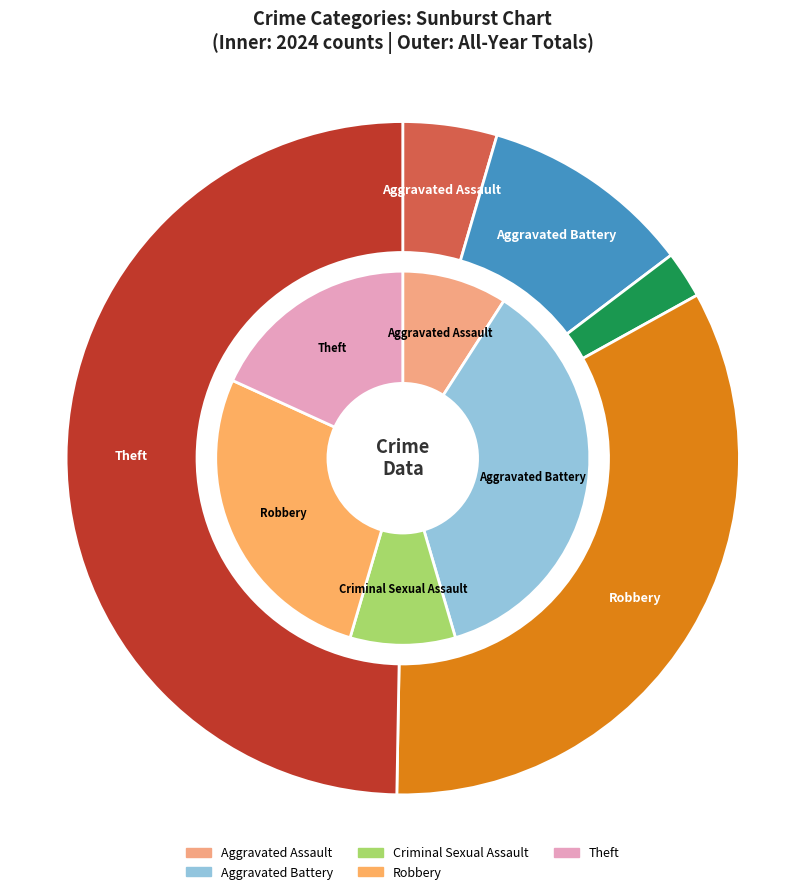

What percentage is the 4 slice, to the nearest percent?

18%